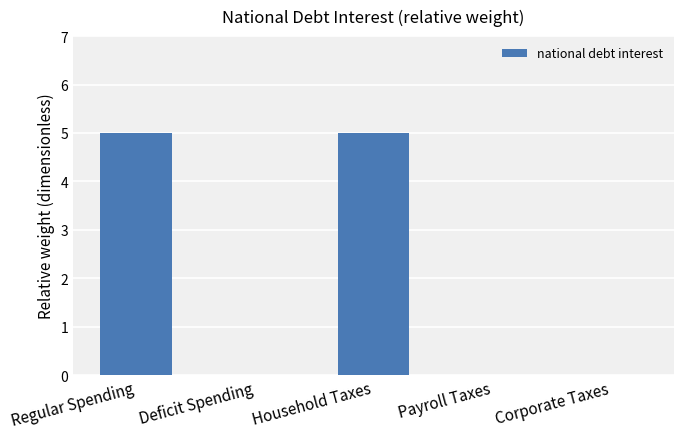

How many data points does each series have?

5